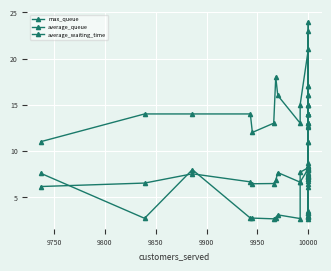

What is the maximum value for average_waiting_time?

12.7